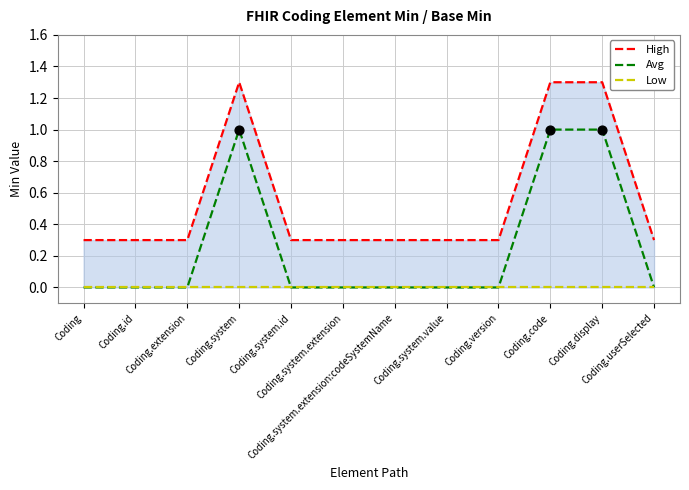

Which series has the largest total across all categories?

High